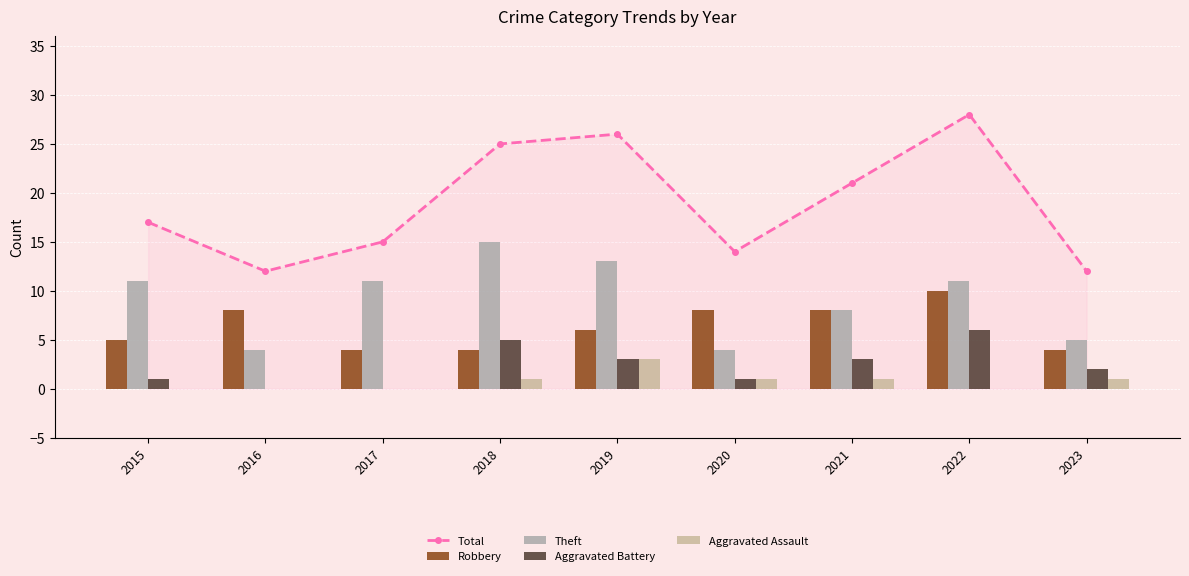

How many groups of bars are there?

9